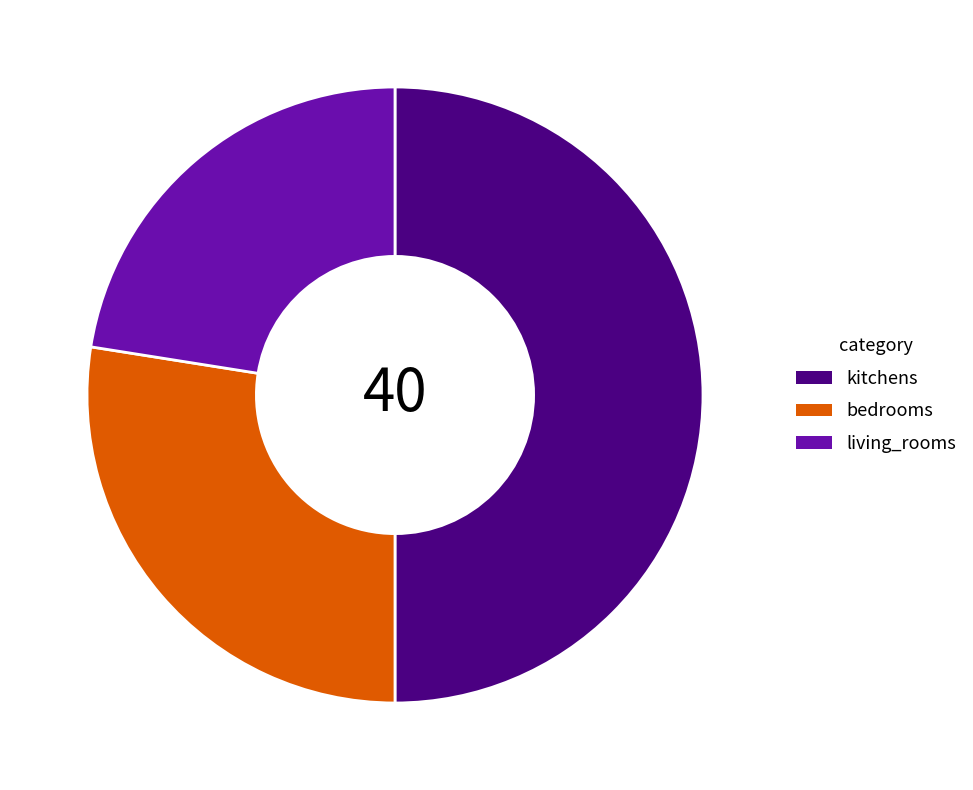

Is it true that living_rooms is 22% of the pie?

True